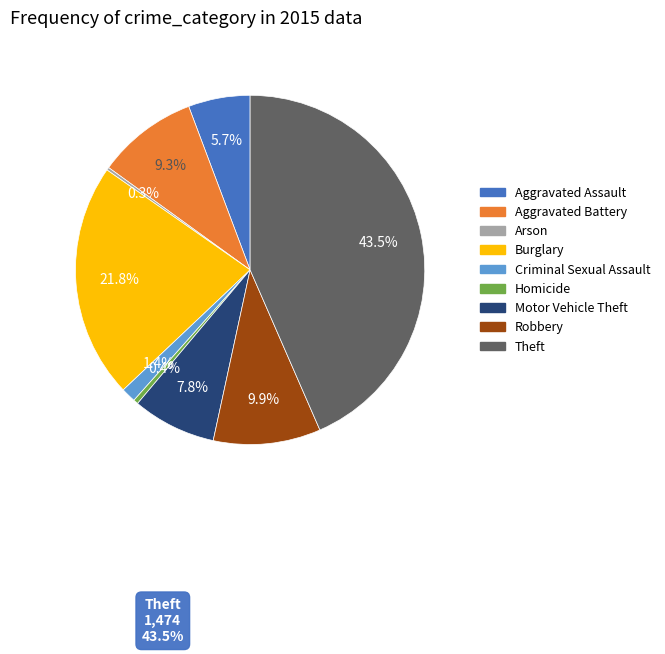

Is there a majority slice in this chart?

No